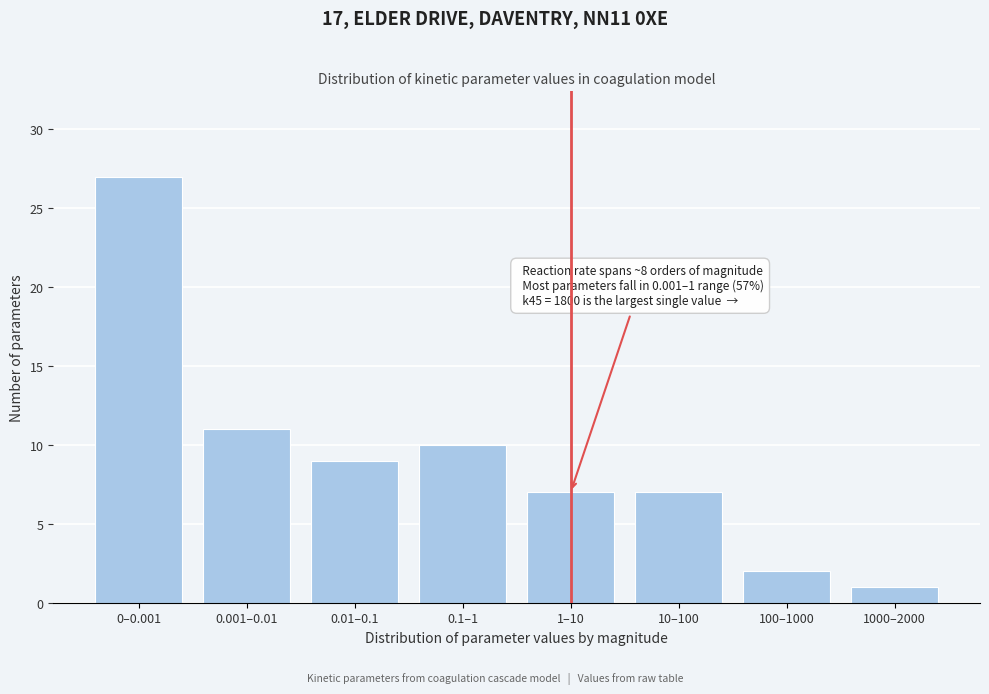

Reading right to left, transcribe all the data shown in this chart.

1000–2000=1	100–1000=2	10–100=7	1–10=7	0.1–1=10	0.01–0.1=9	0.001–0.01=11	0–0.001=27